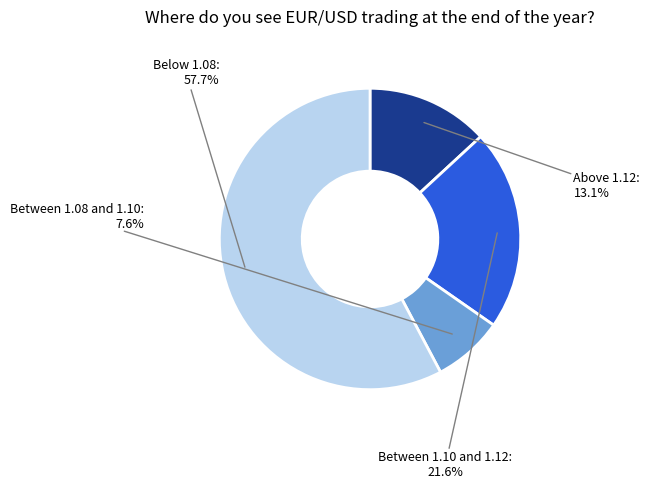

Does any single category account for the majority?

Yes